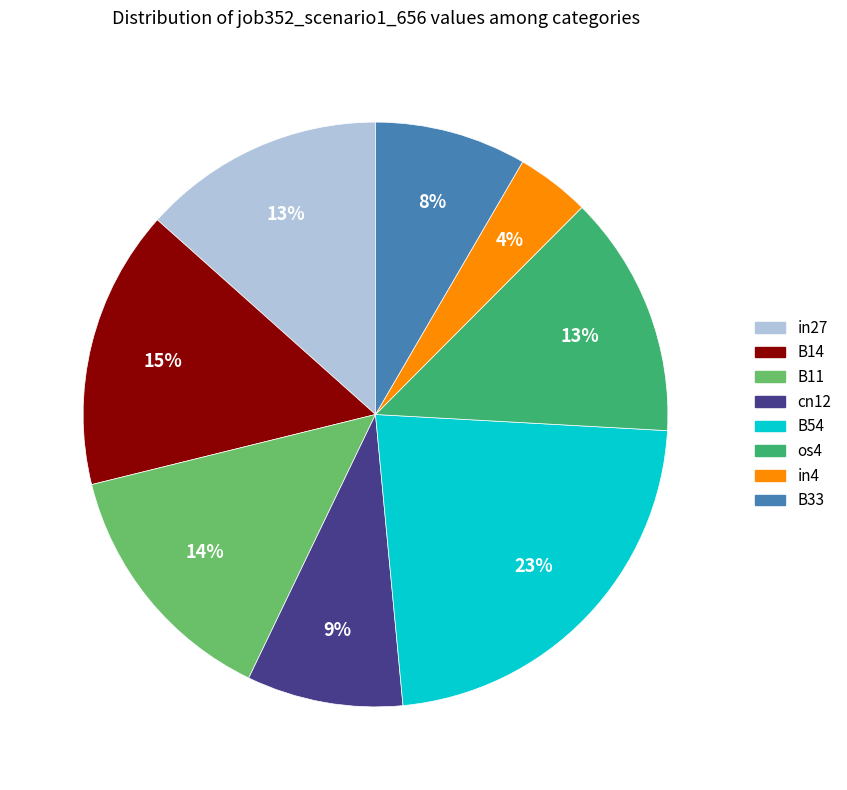

How many slices are in this pie chart?

8